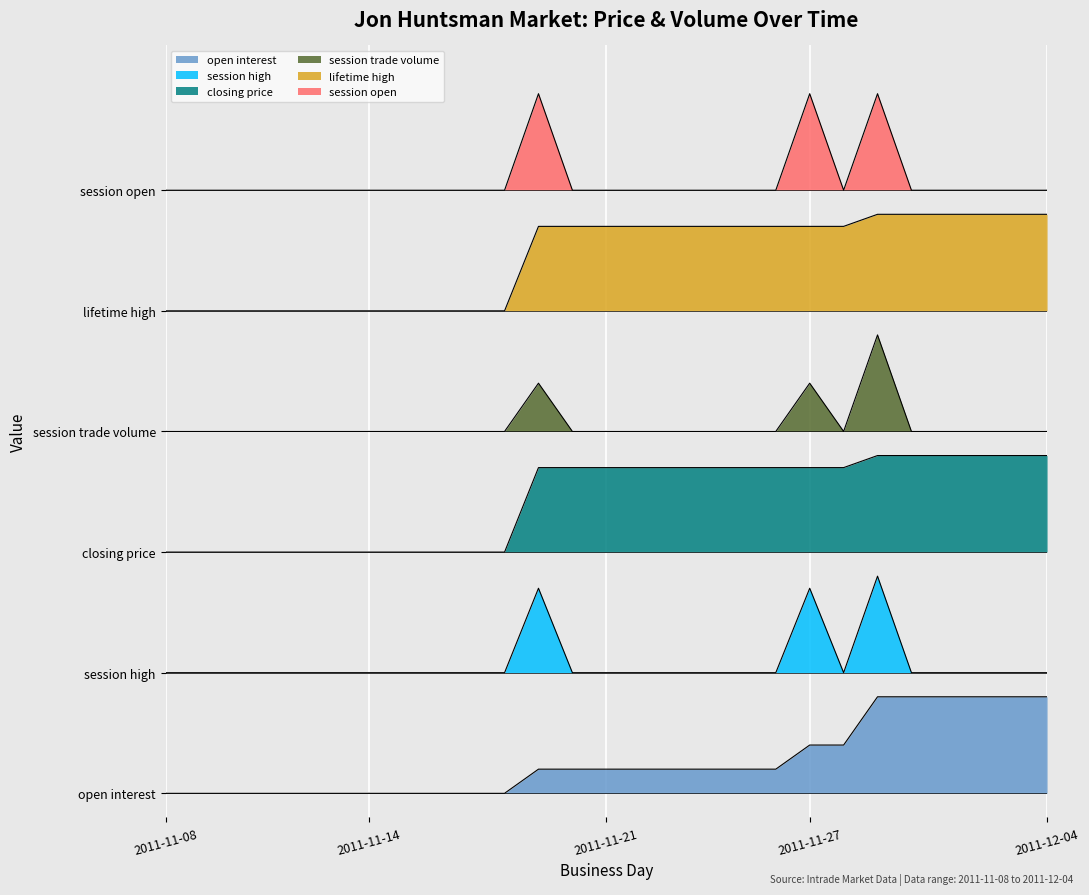

The session high series shows 5.0 at 2011-12-04. True or false?

True